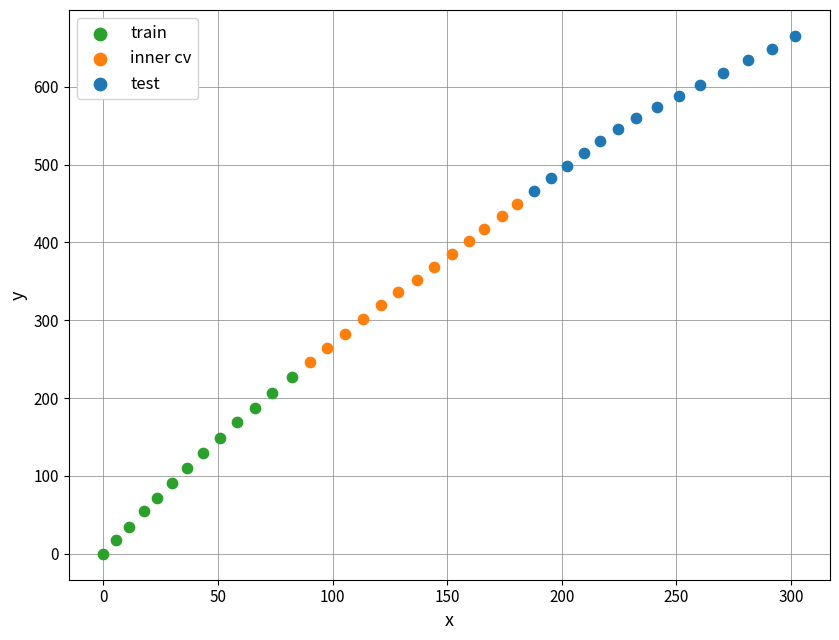

Which series reaches the maximum Y coordinate?

test